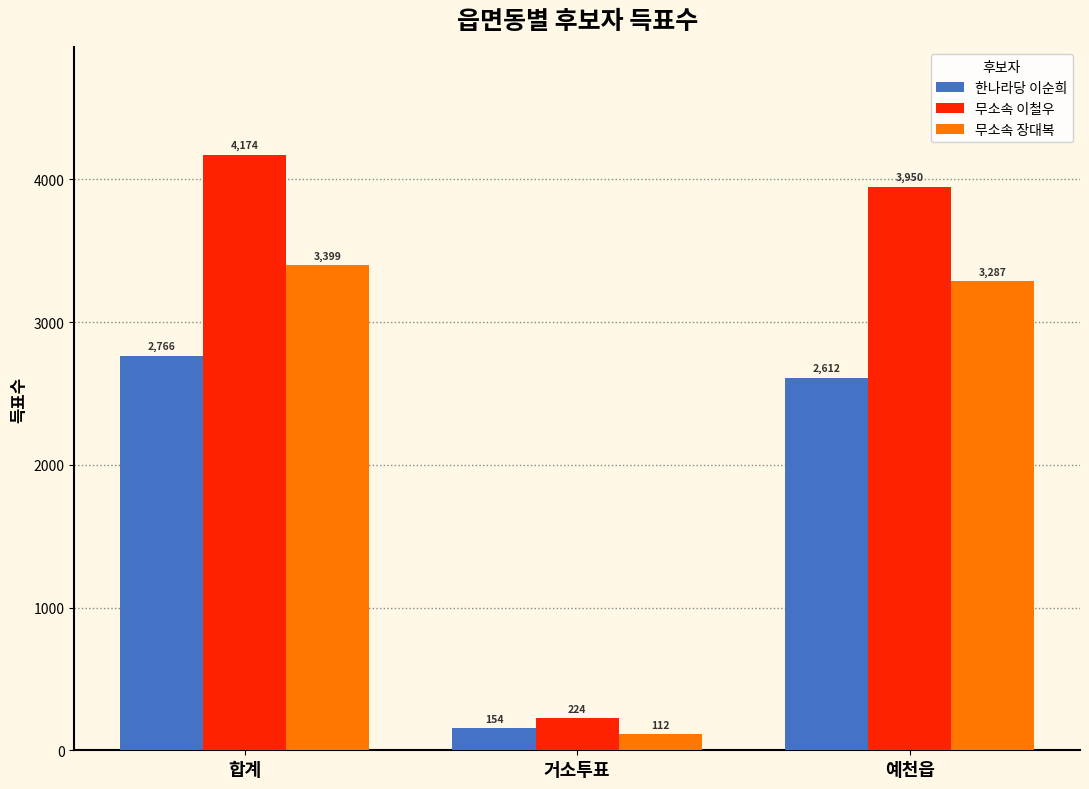

What is the sum of all 한나라당 이순희 values?

5532